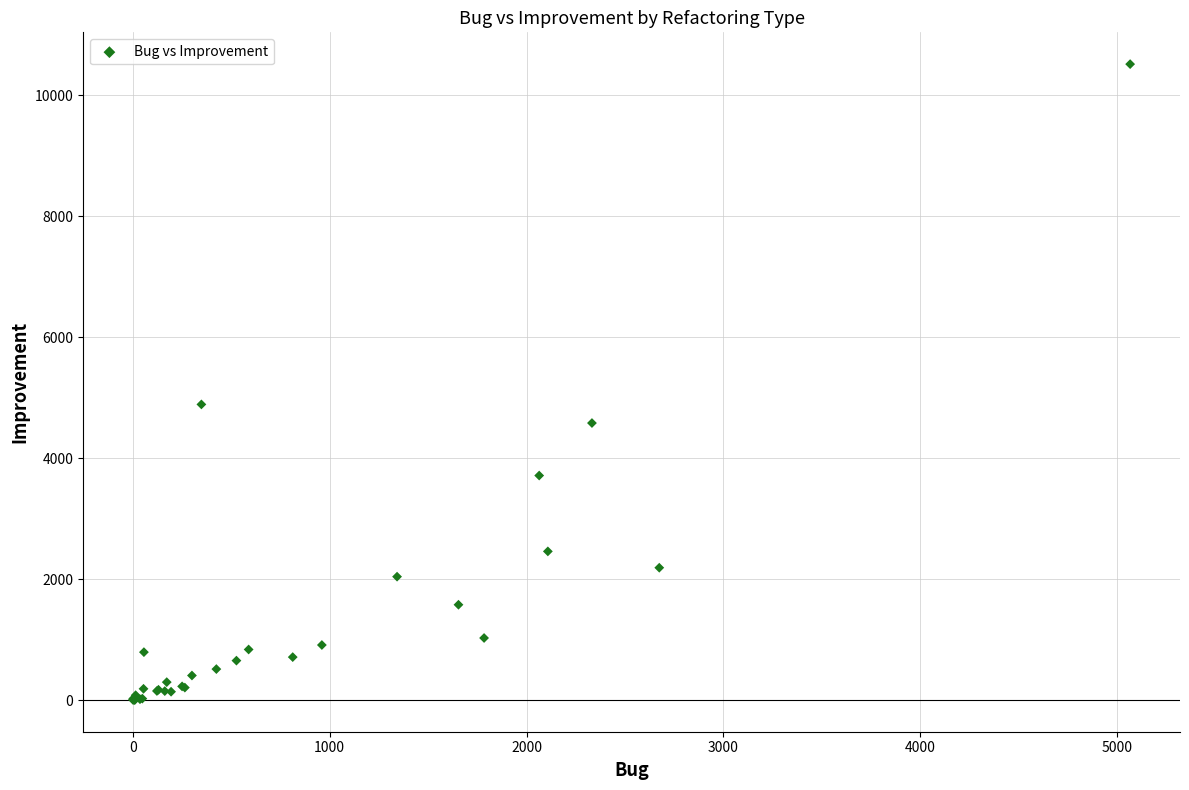

What Y value in the scatter plot is closest to 5258?

4888